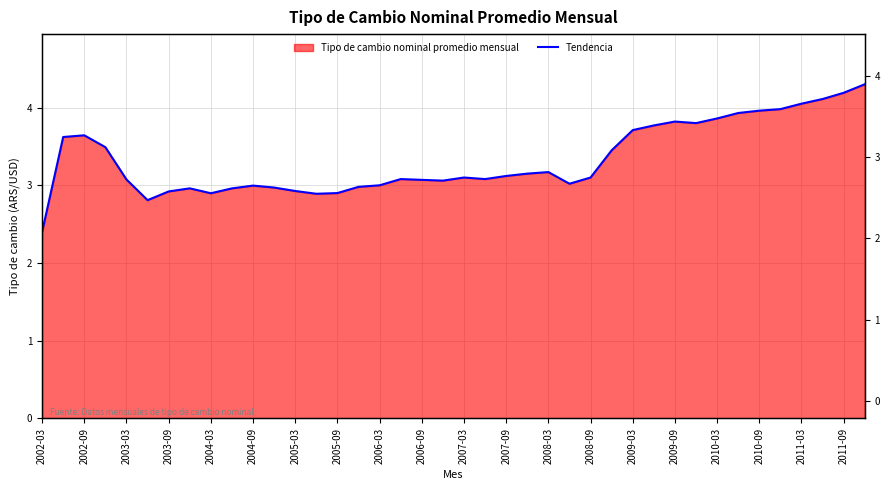

How many lines are shown in the chart?

1